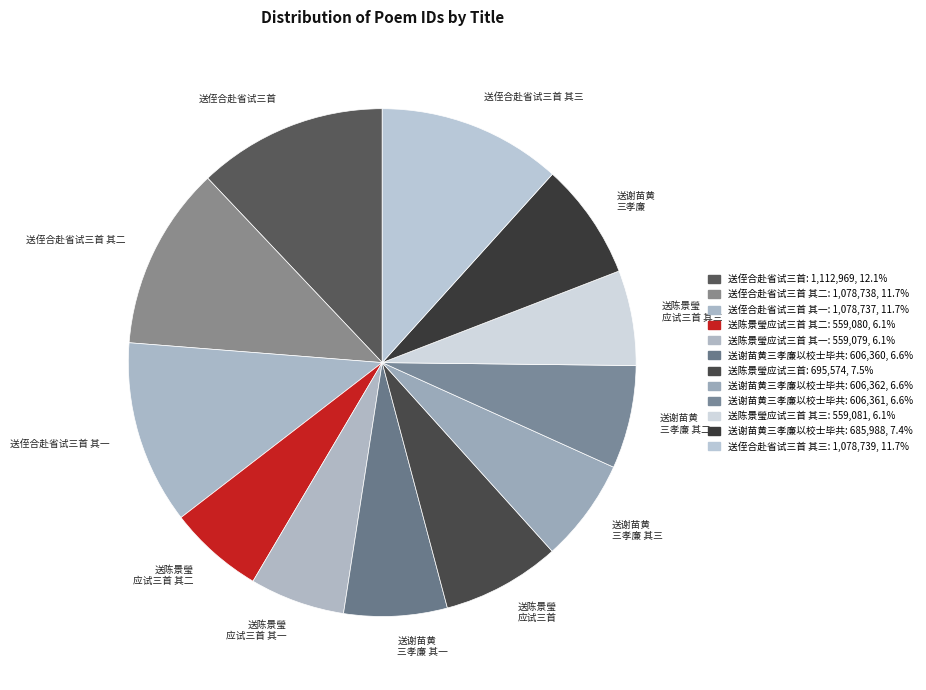

Is the sum of 送陈景瑩 应试三首 其三 and 送陈景瑩 应试三首 其二 greater than half?

No